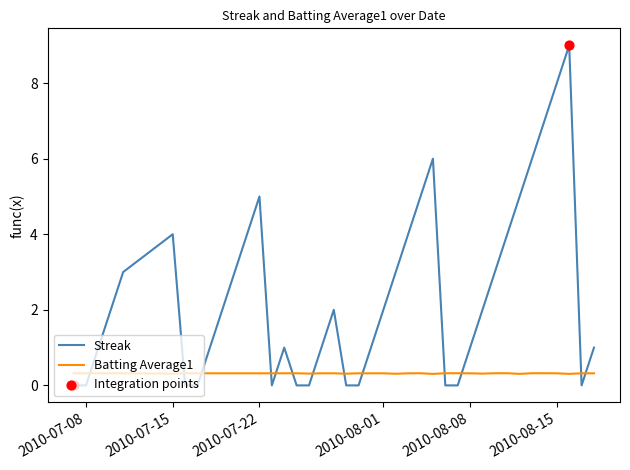

List the series in order of their overall mean, lowest first.

Batting Average1, Streak